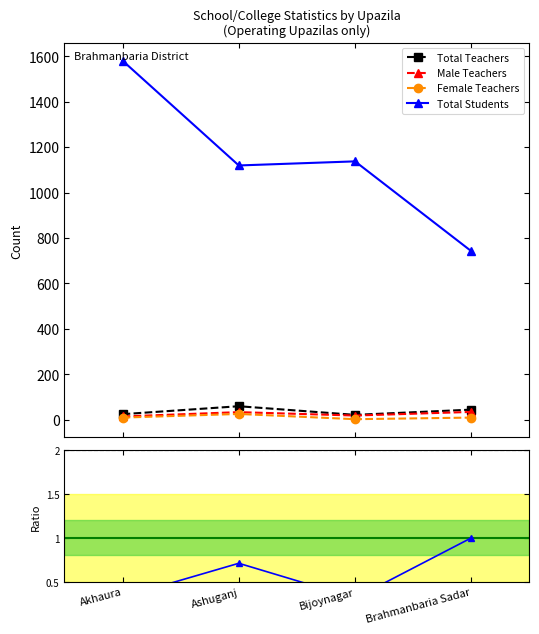

The Total Students series shows 1119 at Ashuganj. True or false?

True